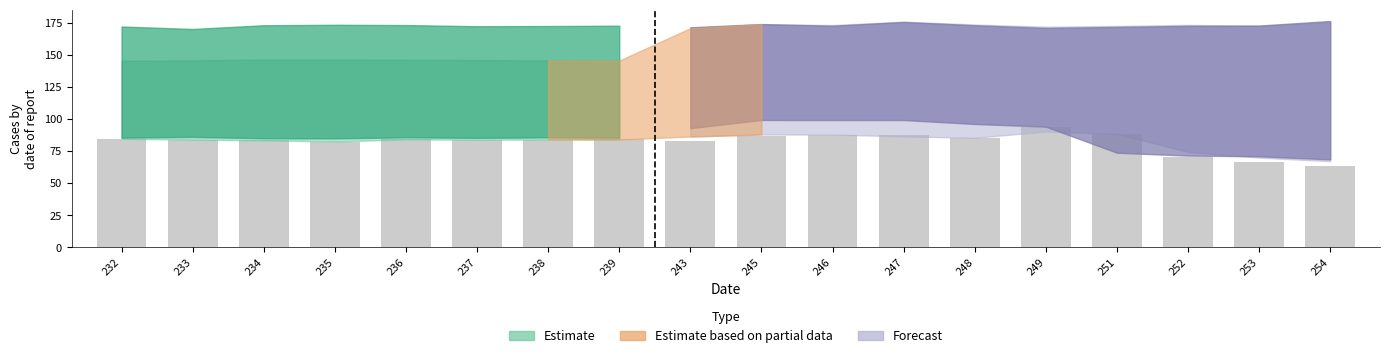

Are the bars grouped side by side (vs. stacked)?

No